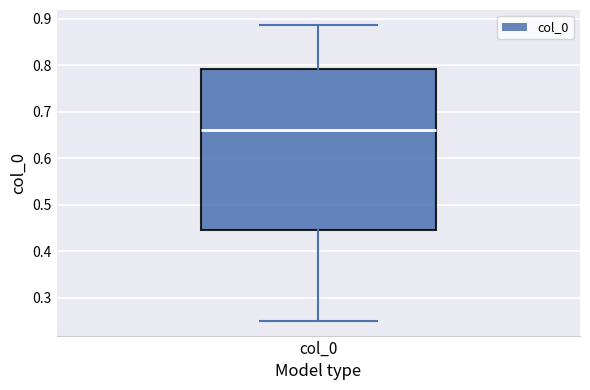

Read this box plot against the y-axis: the position of the median line, the range covered by the box, and the ends of both whiskers. The values are not printed on the chart, so give them approximately, as read against the axis.

median 0.66, box 0.45 to 0.79, whiskers 0.25 to 0.89